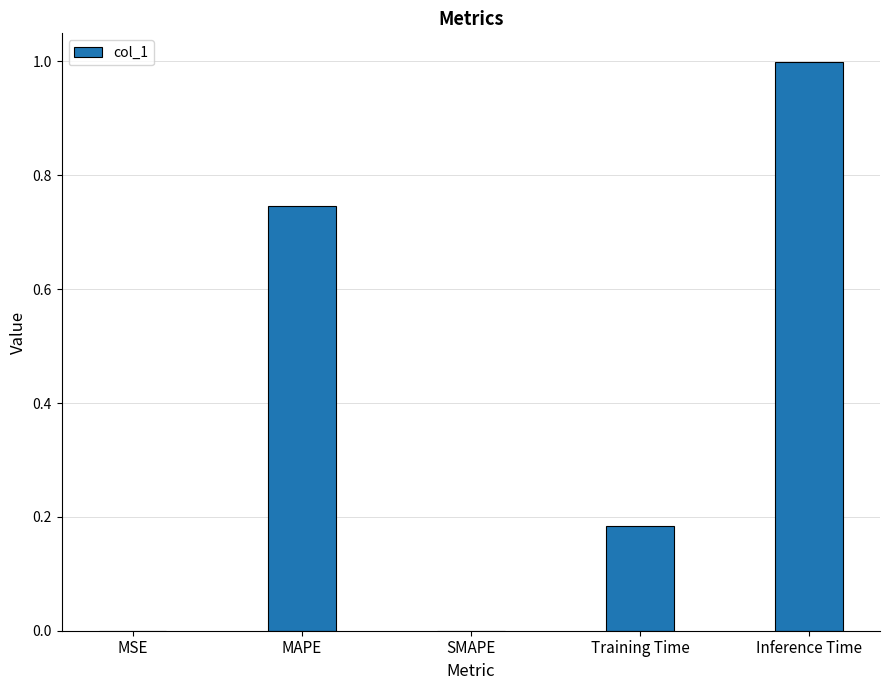

How many distinct data groups are displayed?

1